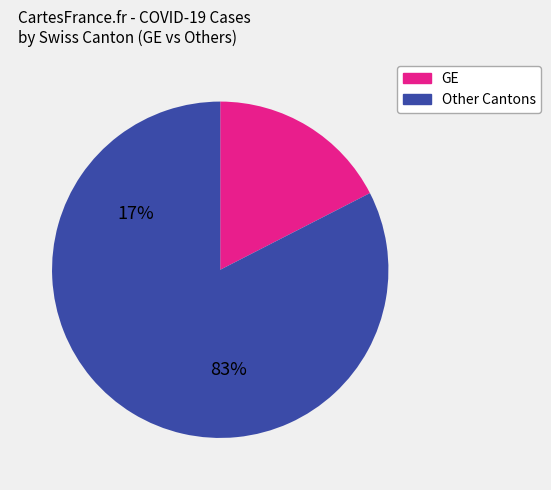

Is there any slice that represents more than half of the pie?

Yes